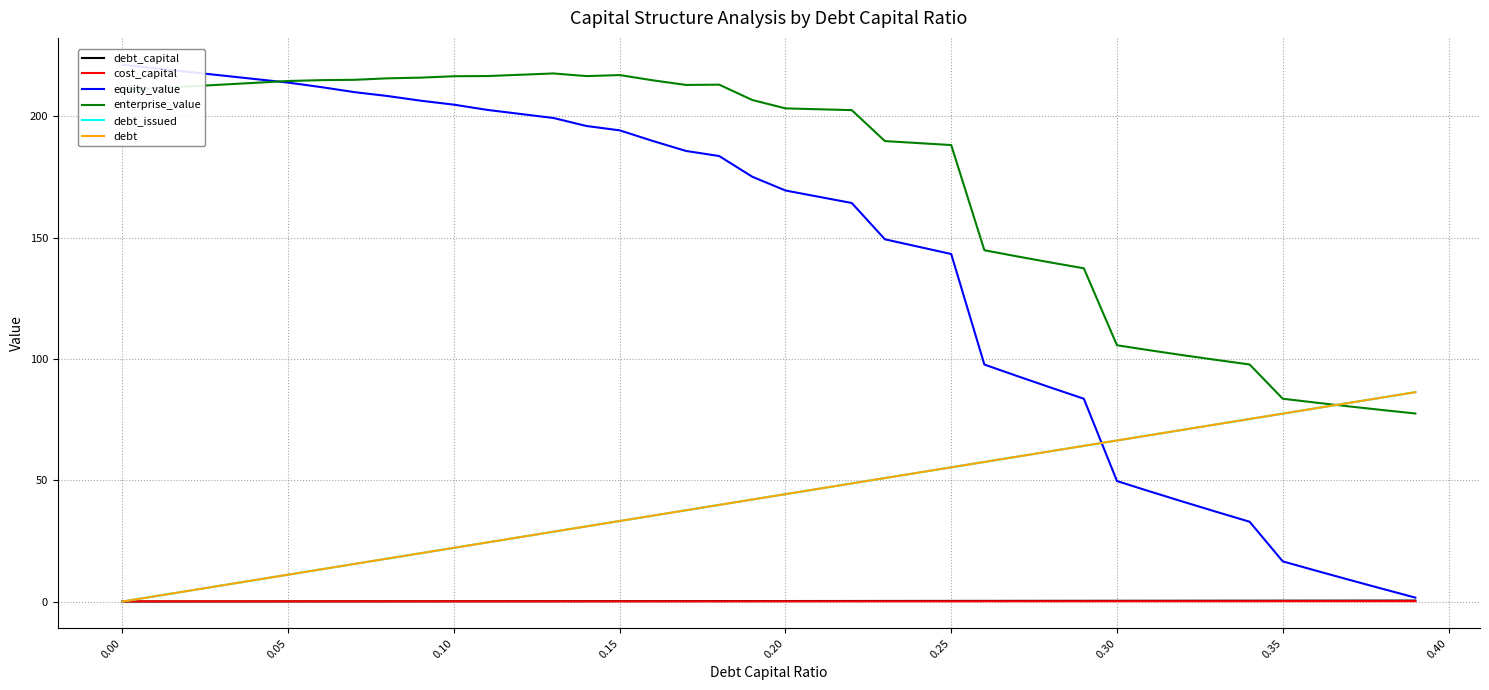

How many data points in enterprise_value are above 206?

20